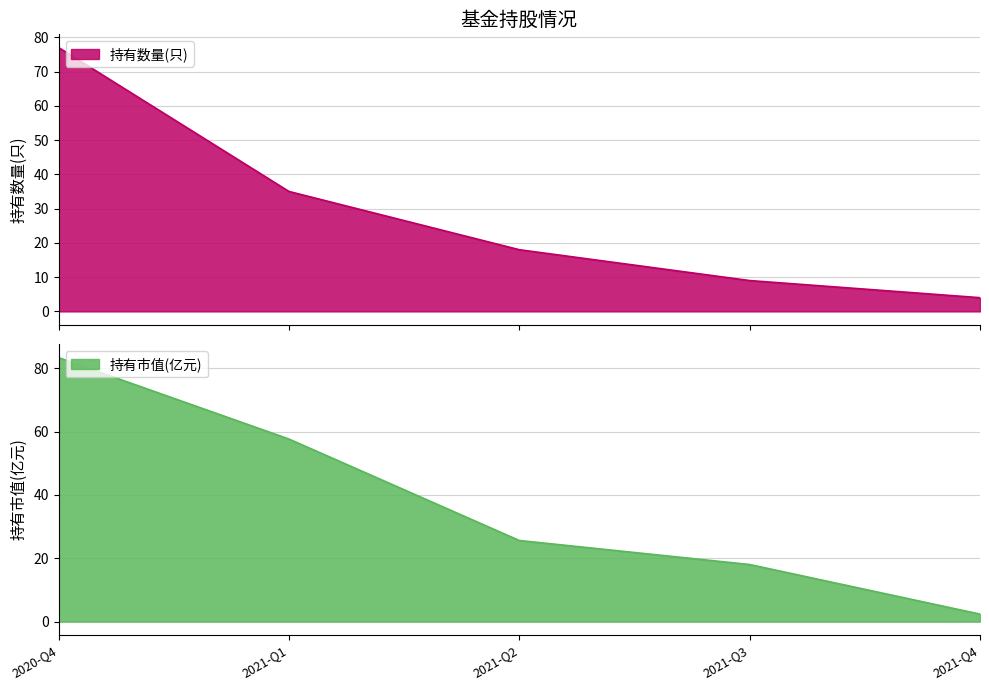

Is it true that 持有市值(亿元) equals 83.3 at 2020-Q4?

True